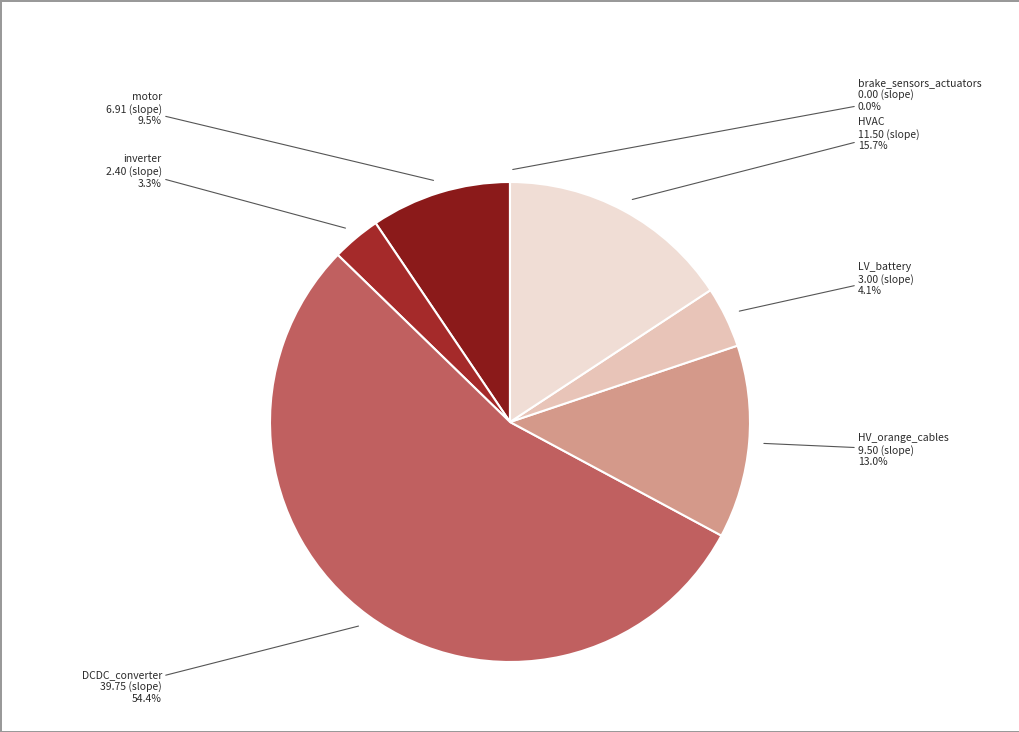

Between HVAC and HV_orange_cables, which is larger?

HVAC